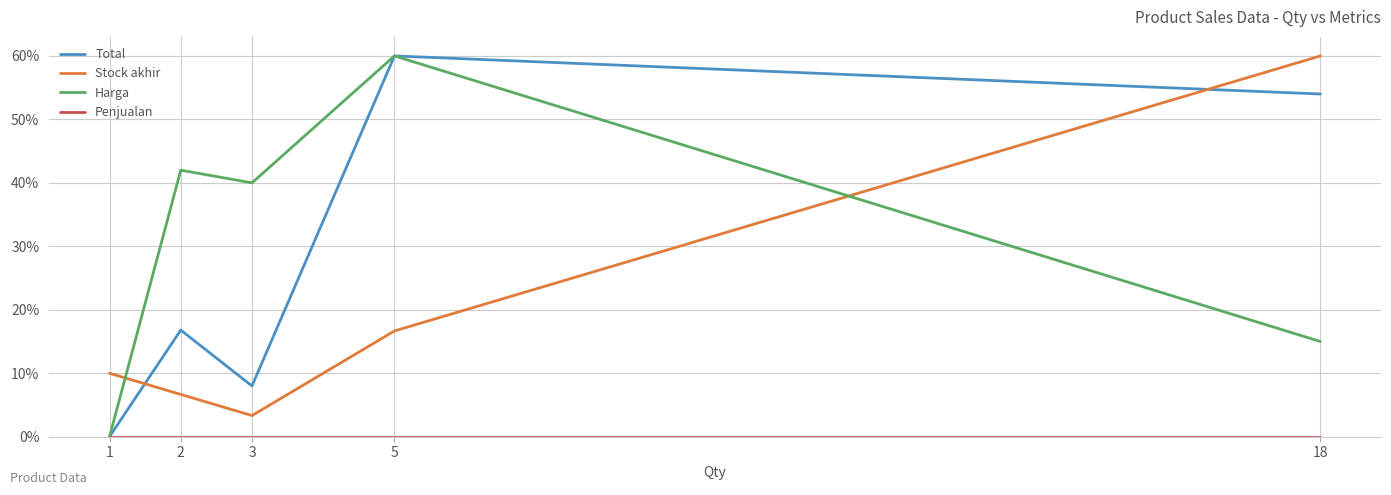

How many series are shown in this chart?

4